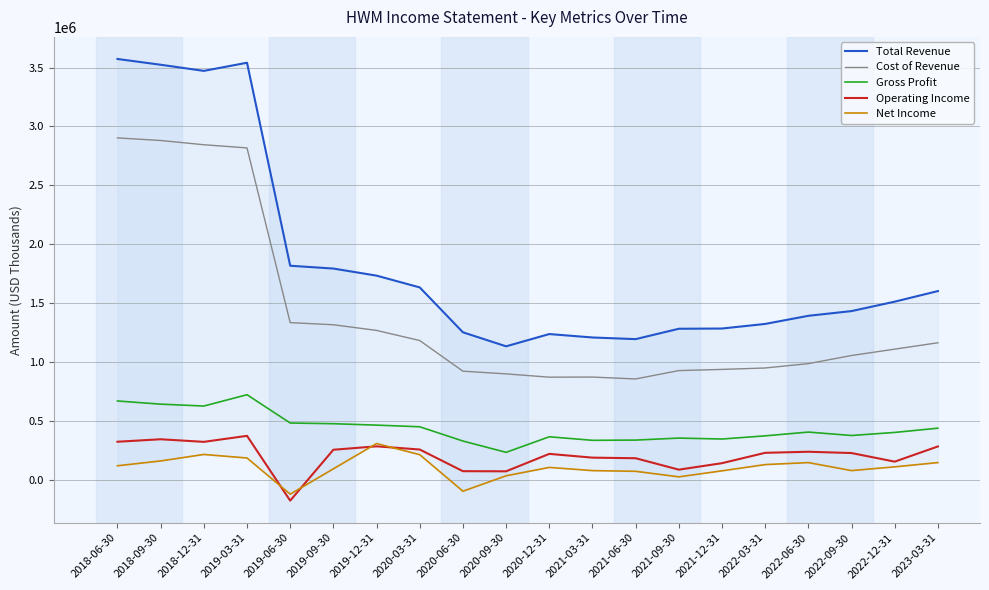

True or false: Net Income and Total Revenue cross at least once.

False